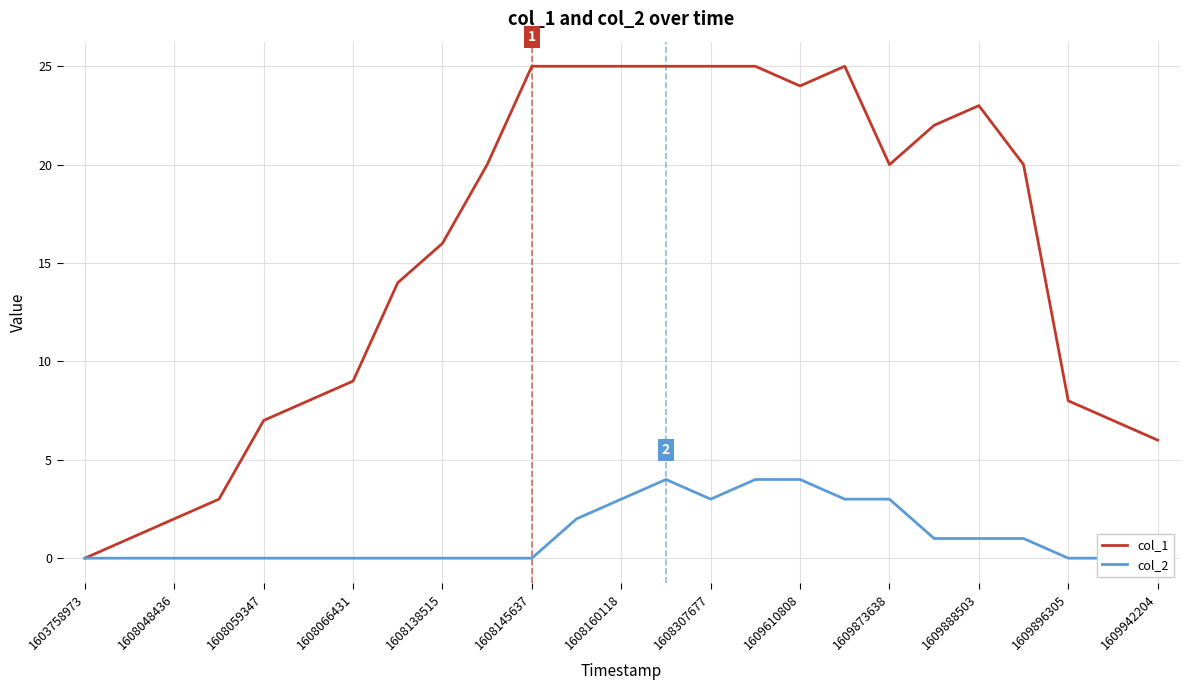

Between 1603758973 and 1609888503, which series saw the biggest shift?

col_1